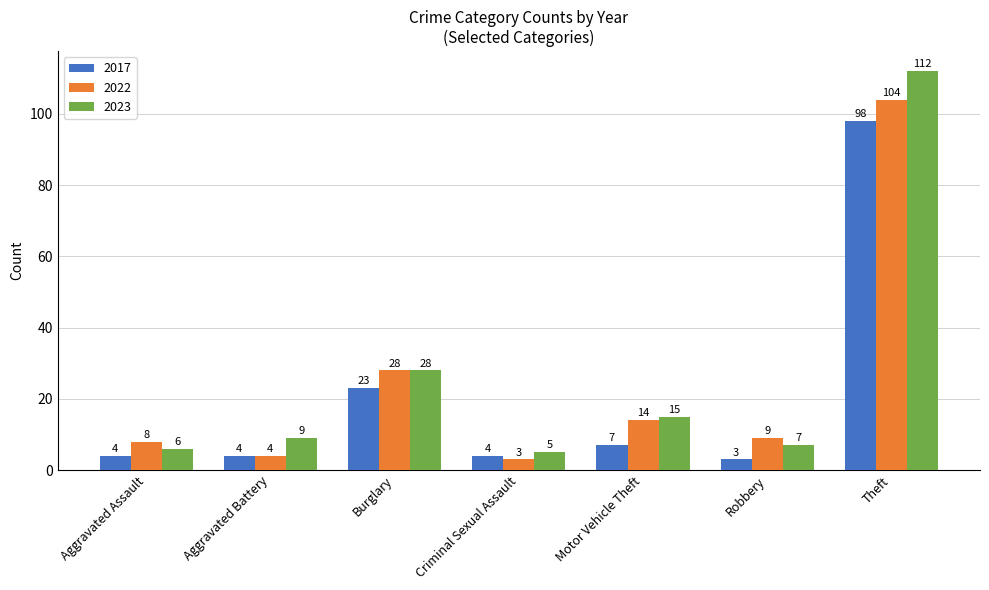

What is the approximate value of 2022 at Criminal Sexual Assault?

3